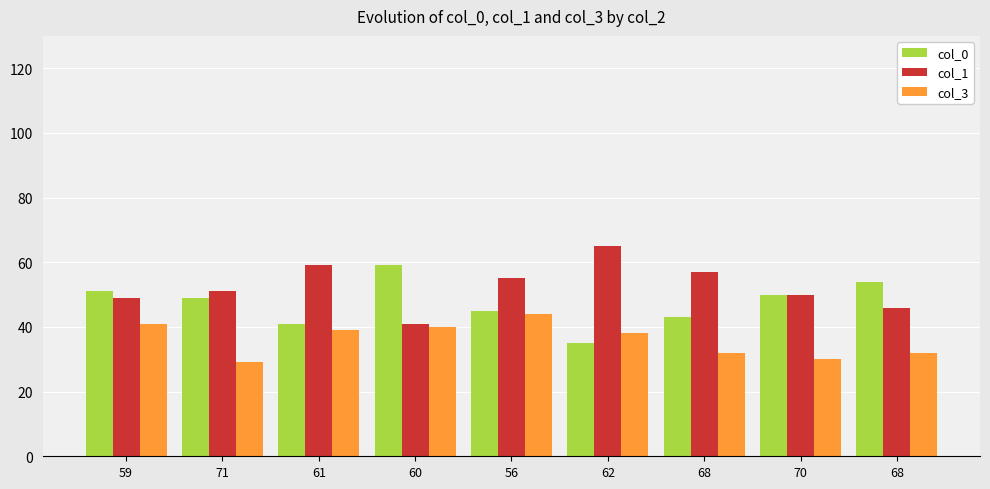

What are all the series names shown in the legend?

col_0, col_1, col_3